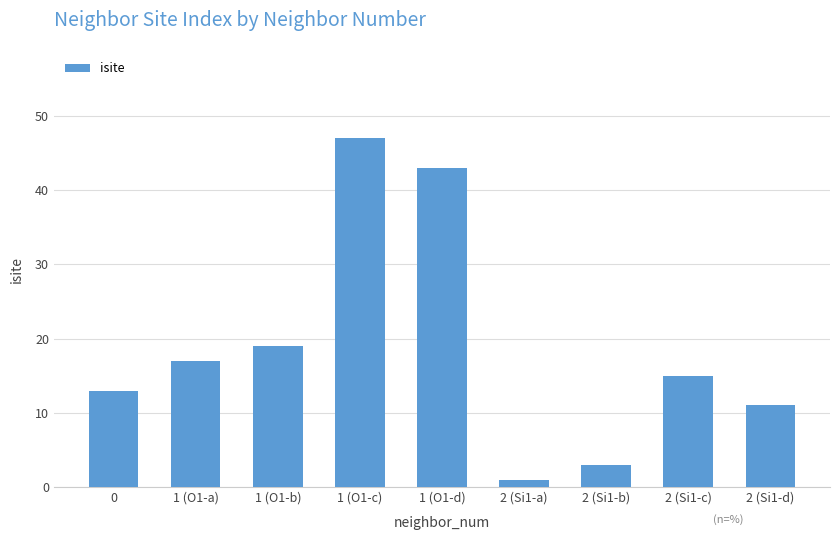

What is the average value?

19